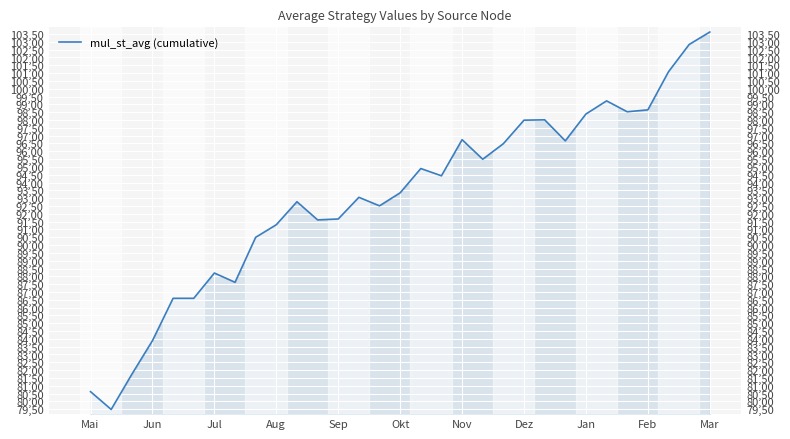

How many points are lower than both their immediate neighbors (excluding endpoints)?

8